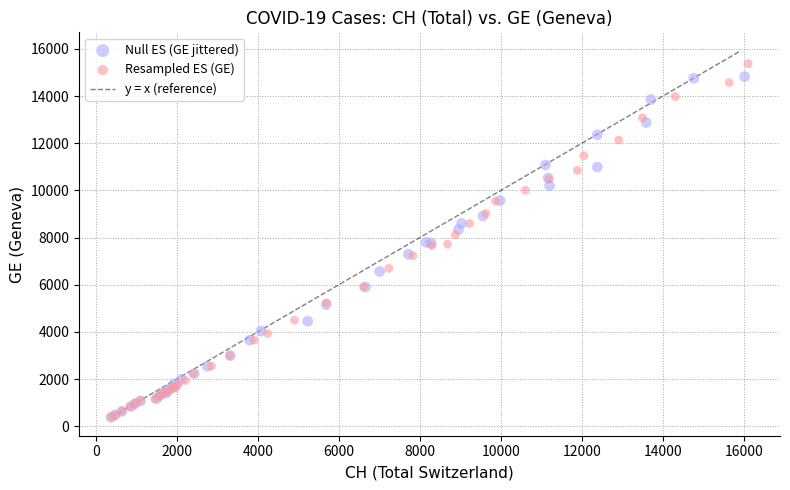

Which series has the largest Y range (max minus min)?

Resampled ES (GE)